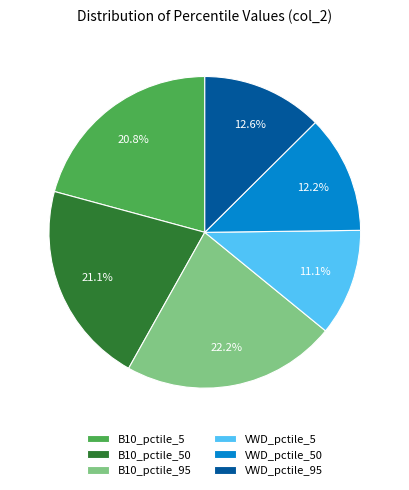

Which category has the smallest portion of the pie?

VWD_pctile_5